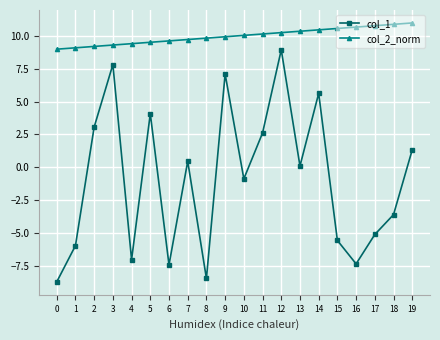

What is the spread (max minus min) of values at 0?

17.7